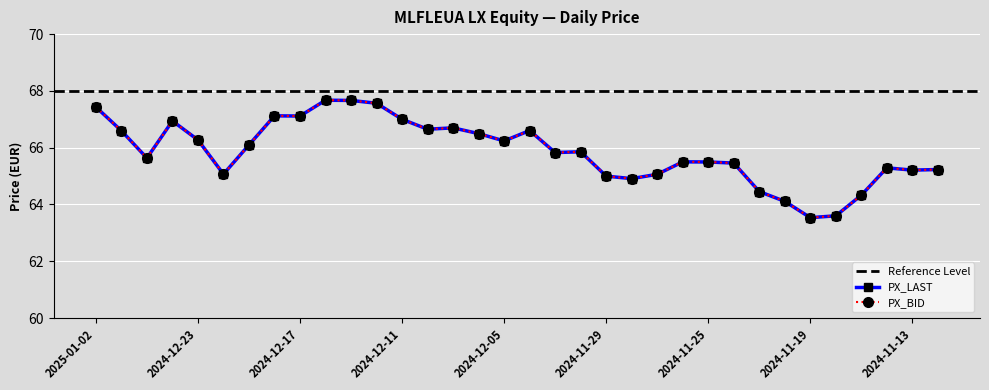

How many data points in PX_LAST are less than 65?

7